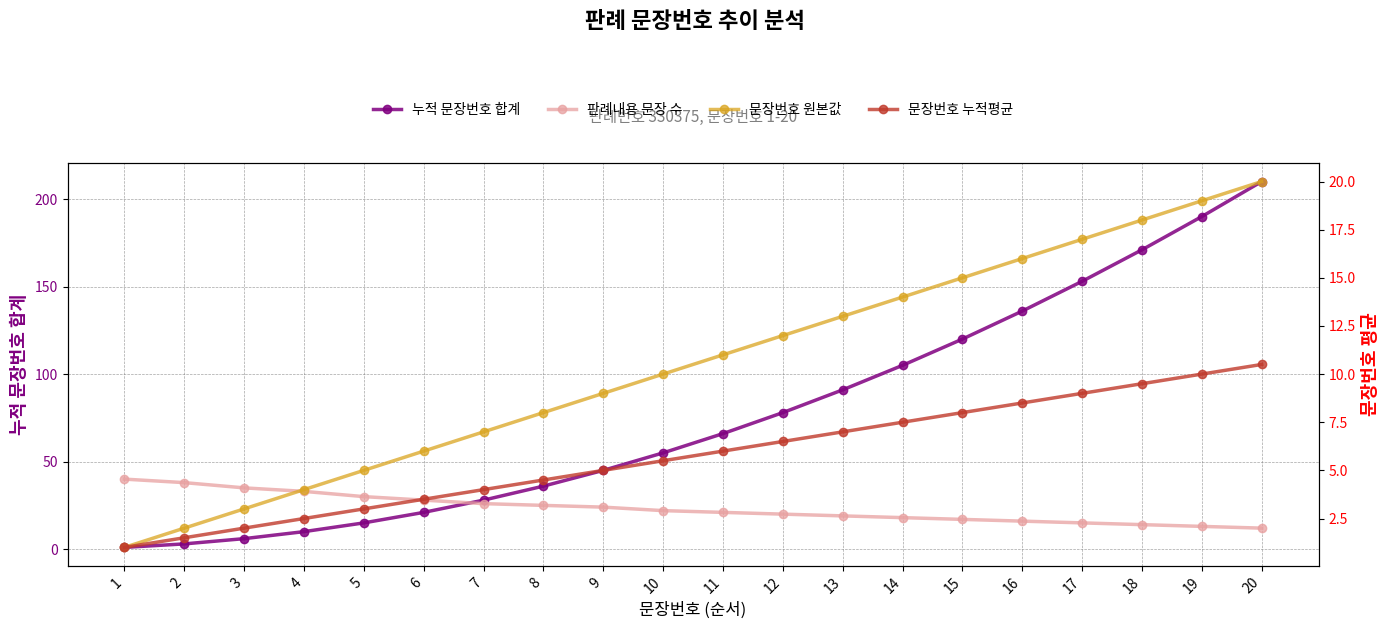

How many series are shown in this chart?

4